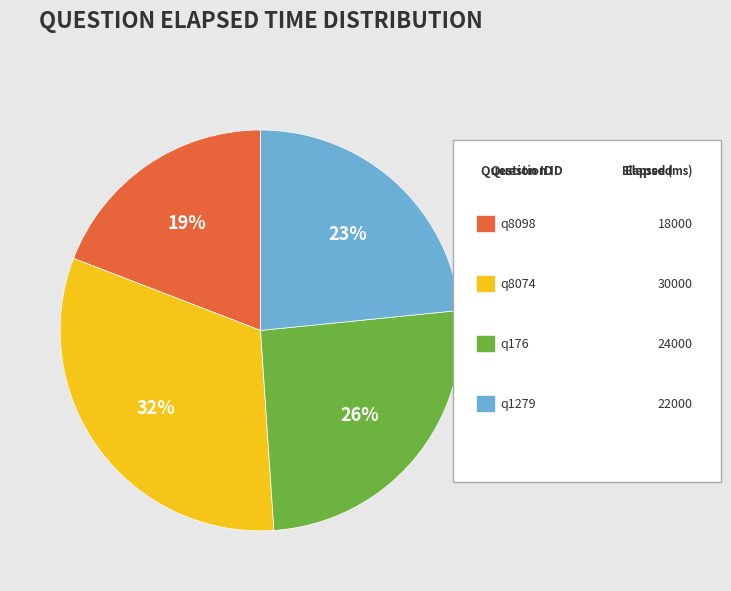

Count the number of slices in the pie.

4